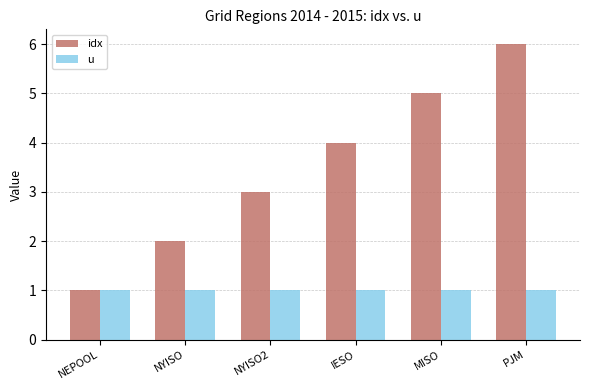

What value does the u series have at NYISO2?

1